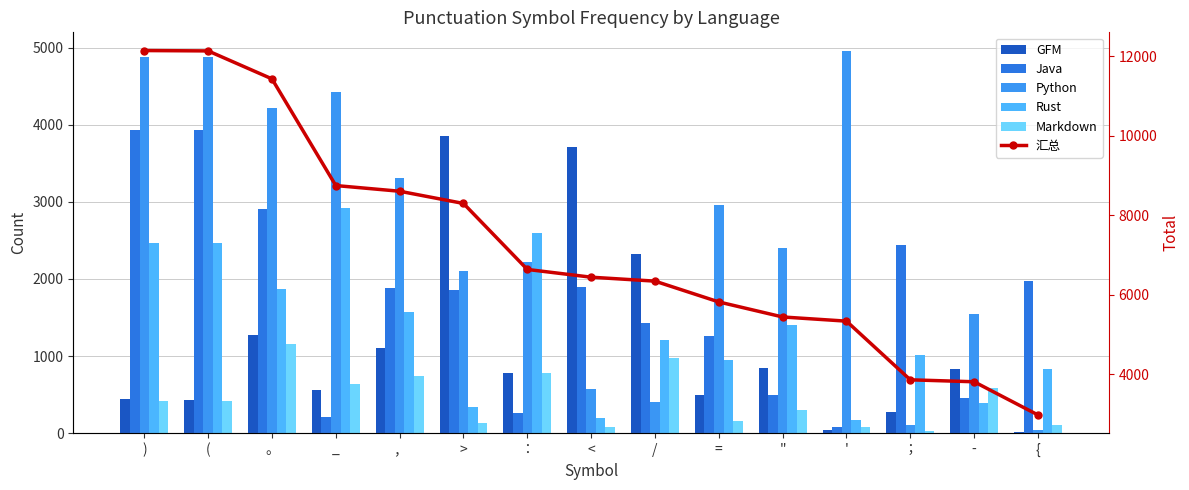

Between 。 and ', which series saw the biggest shift?

汇总